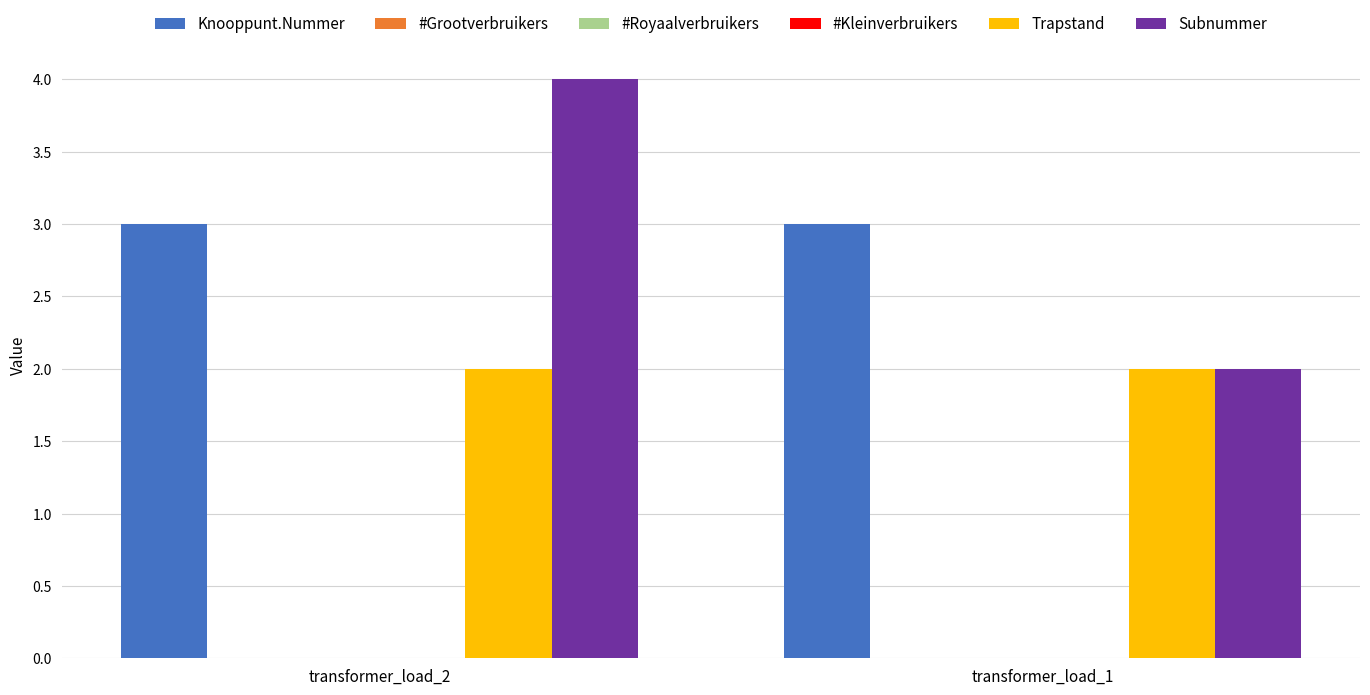

At transformer_load_1, list the series in order from largest to smallest.

Knooppunt.Nummer, Trapstand, Subnummer, #Grootverbruikers, #Royaalverbruikers, #Kleinverbruikers